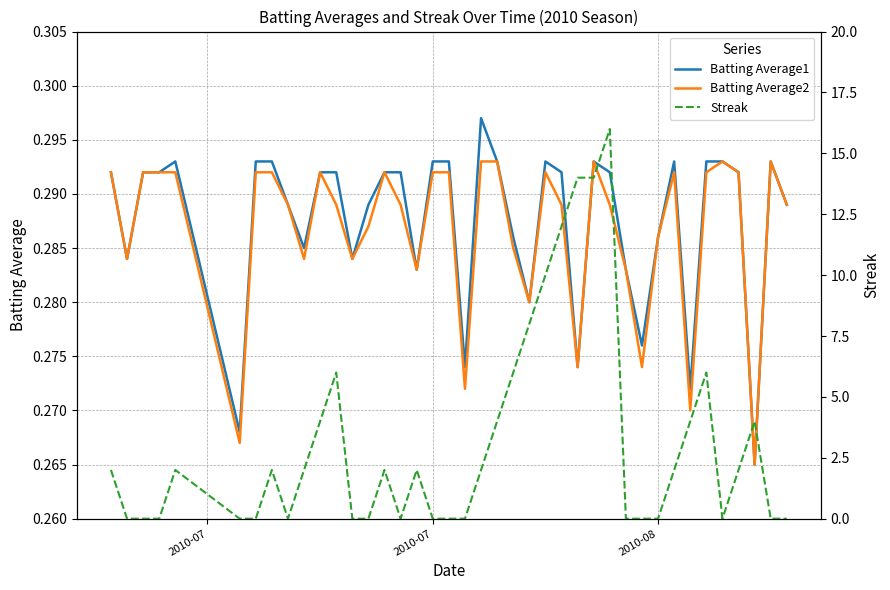

At how many categories does at least one series exceed 3?

13